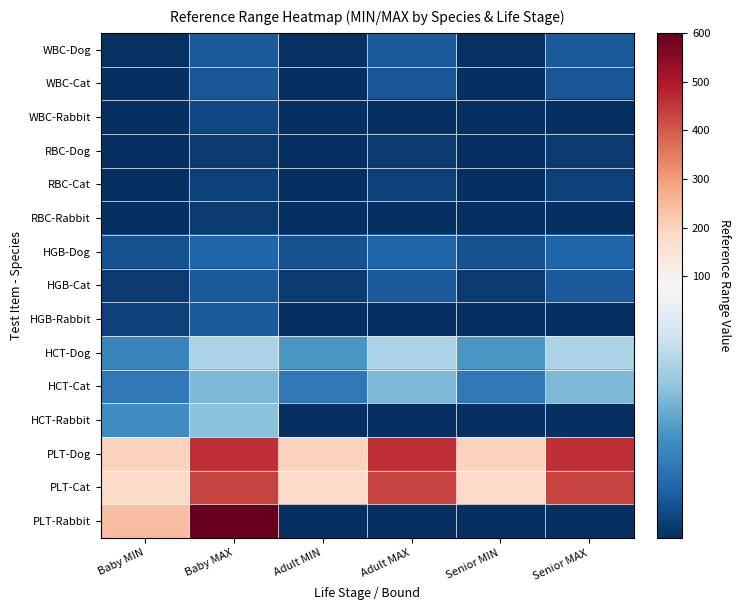

Which series has the widest spread of values?

PLT-Rabbit